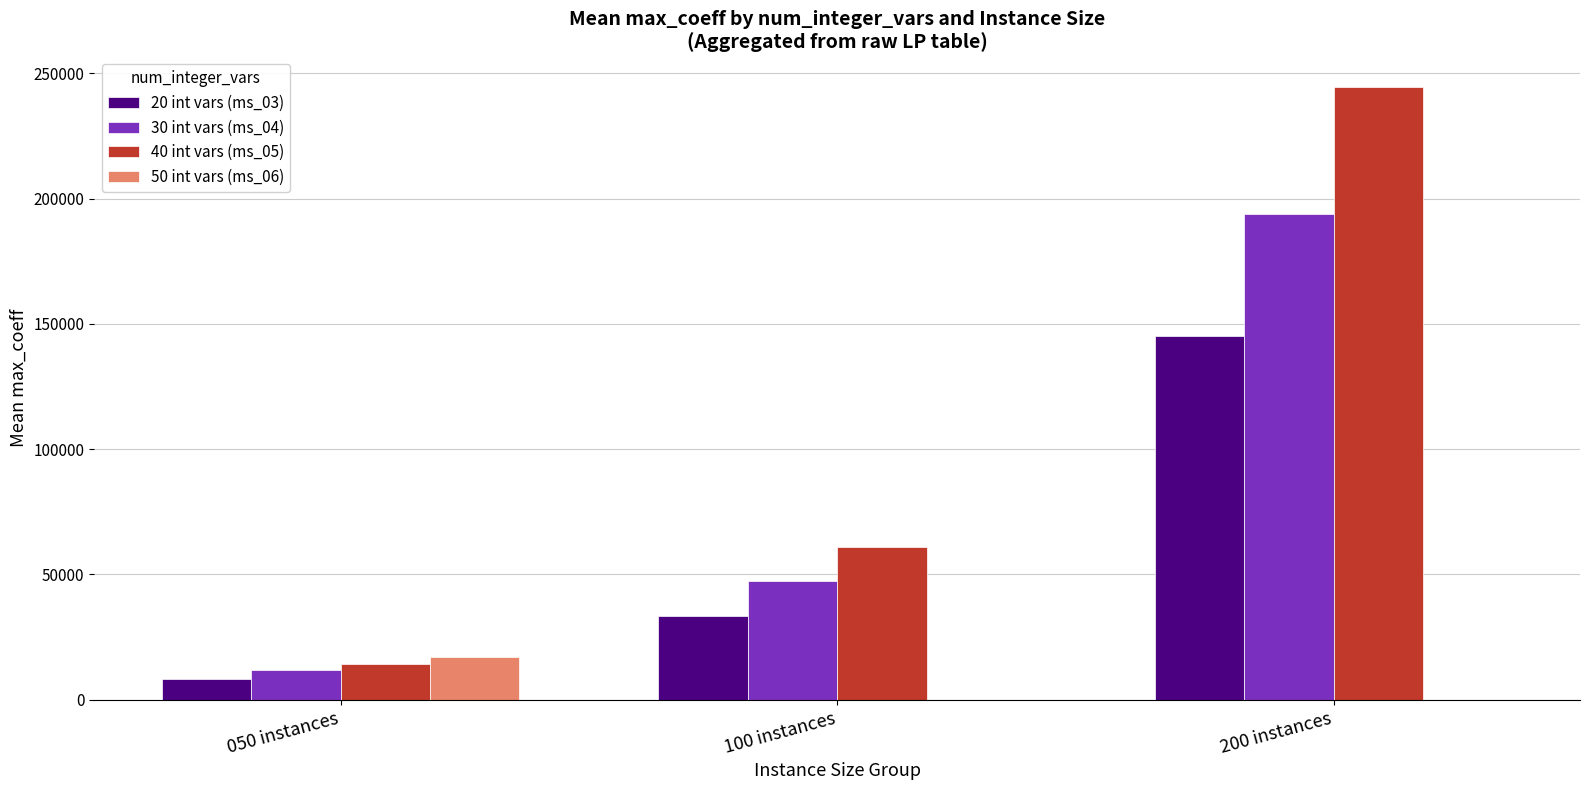

What is the total value across all series at 100 instances?

141667.5